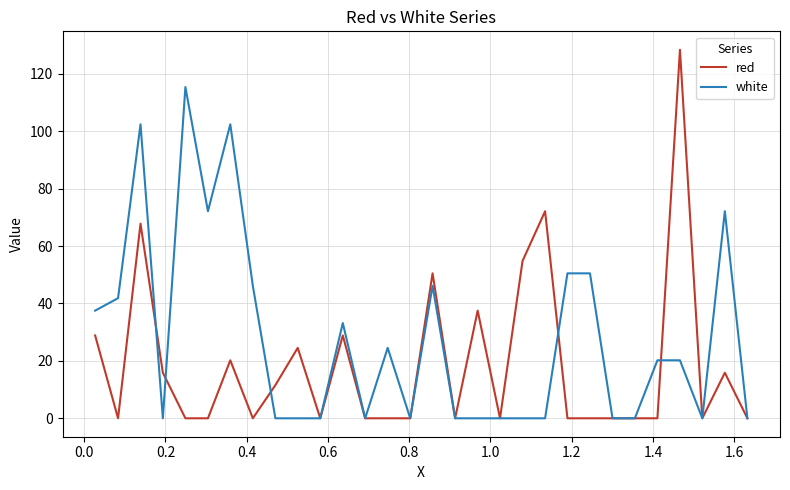

What is the highest value of the red series?

128.4